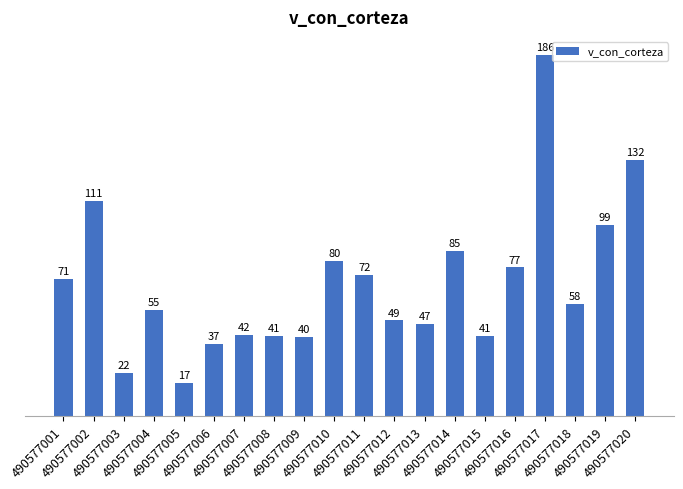

What is the value of the 2nd bar from the left?

111.0